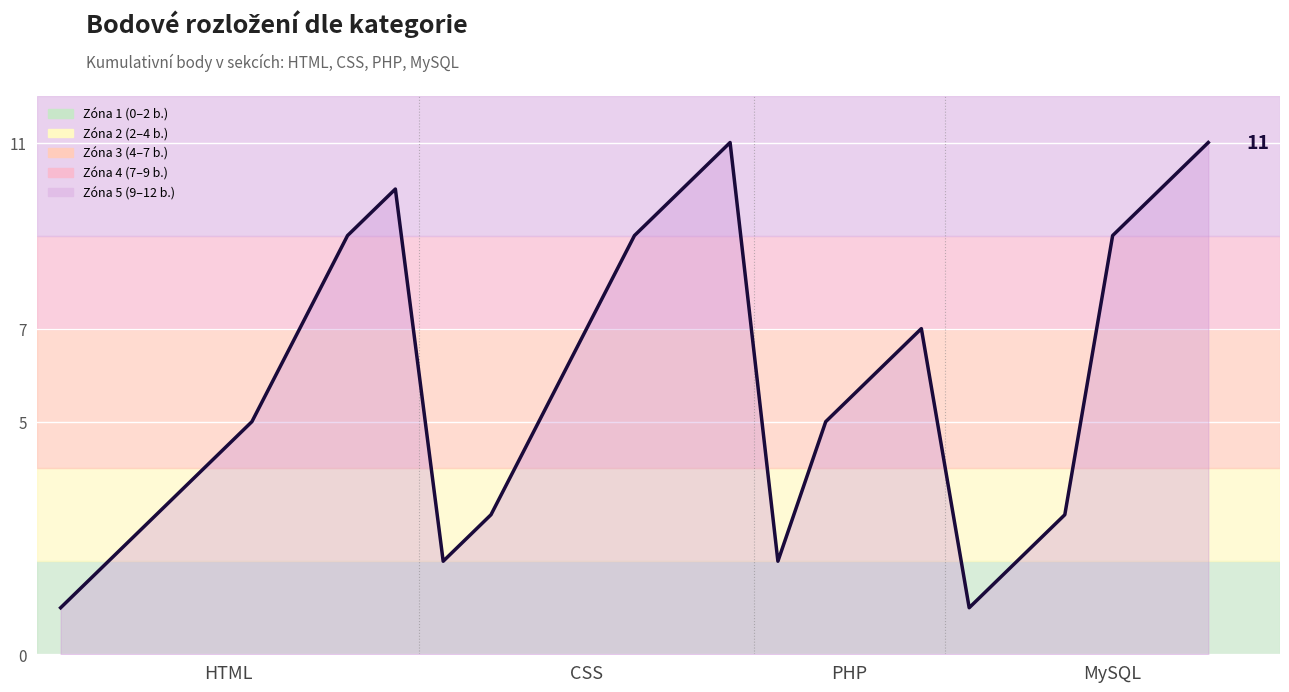

What is the maximum value shown in the chart?

11